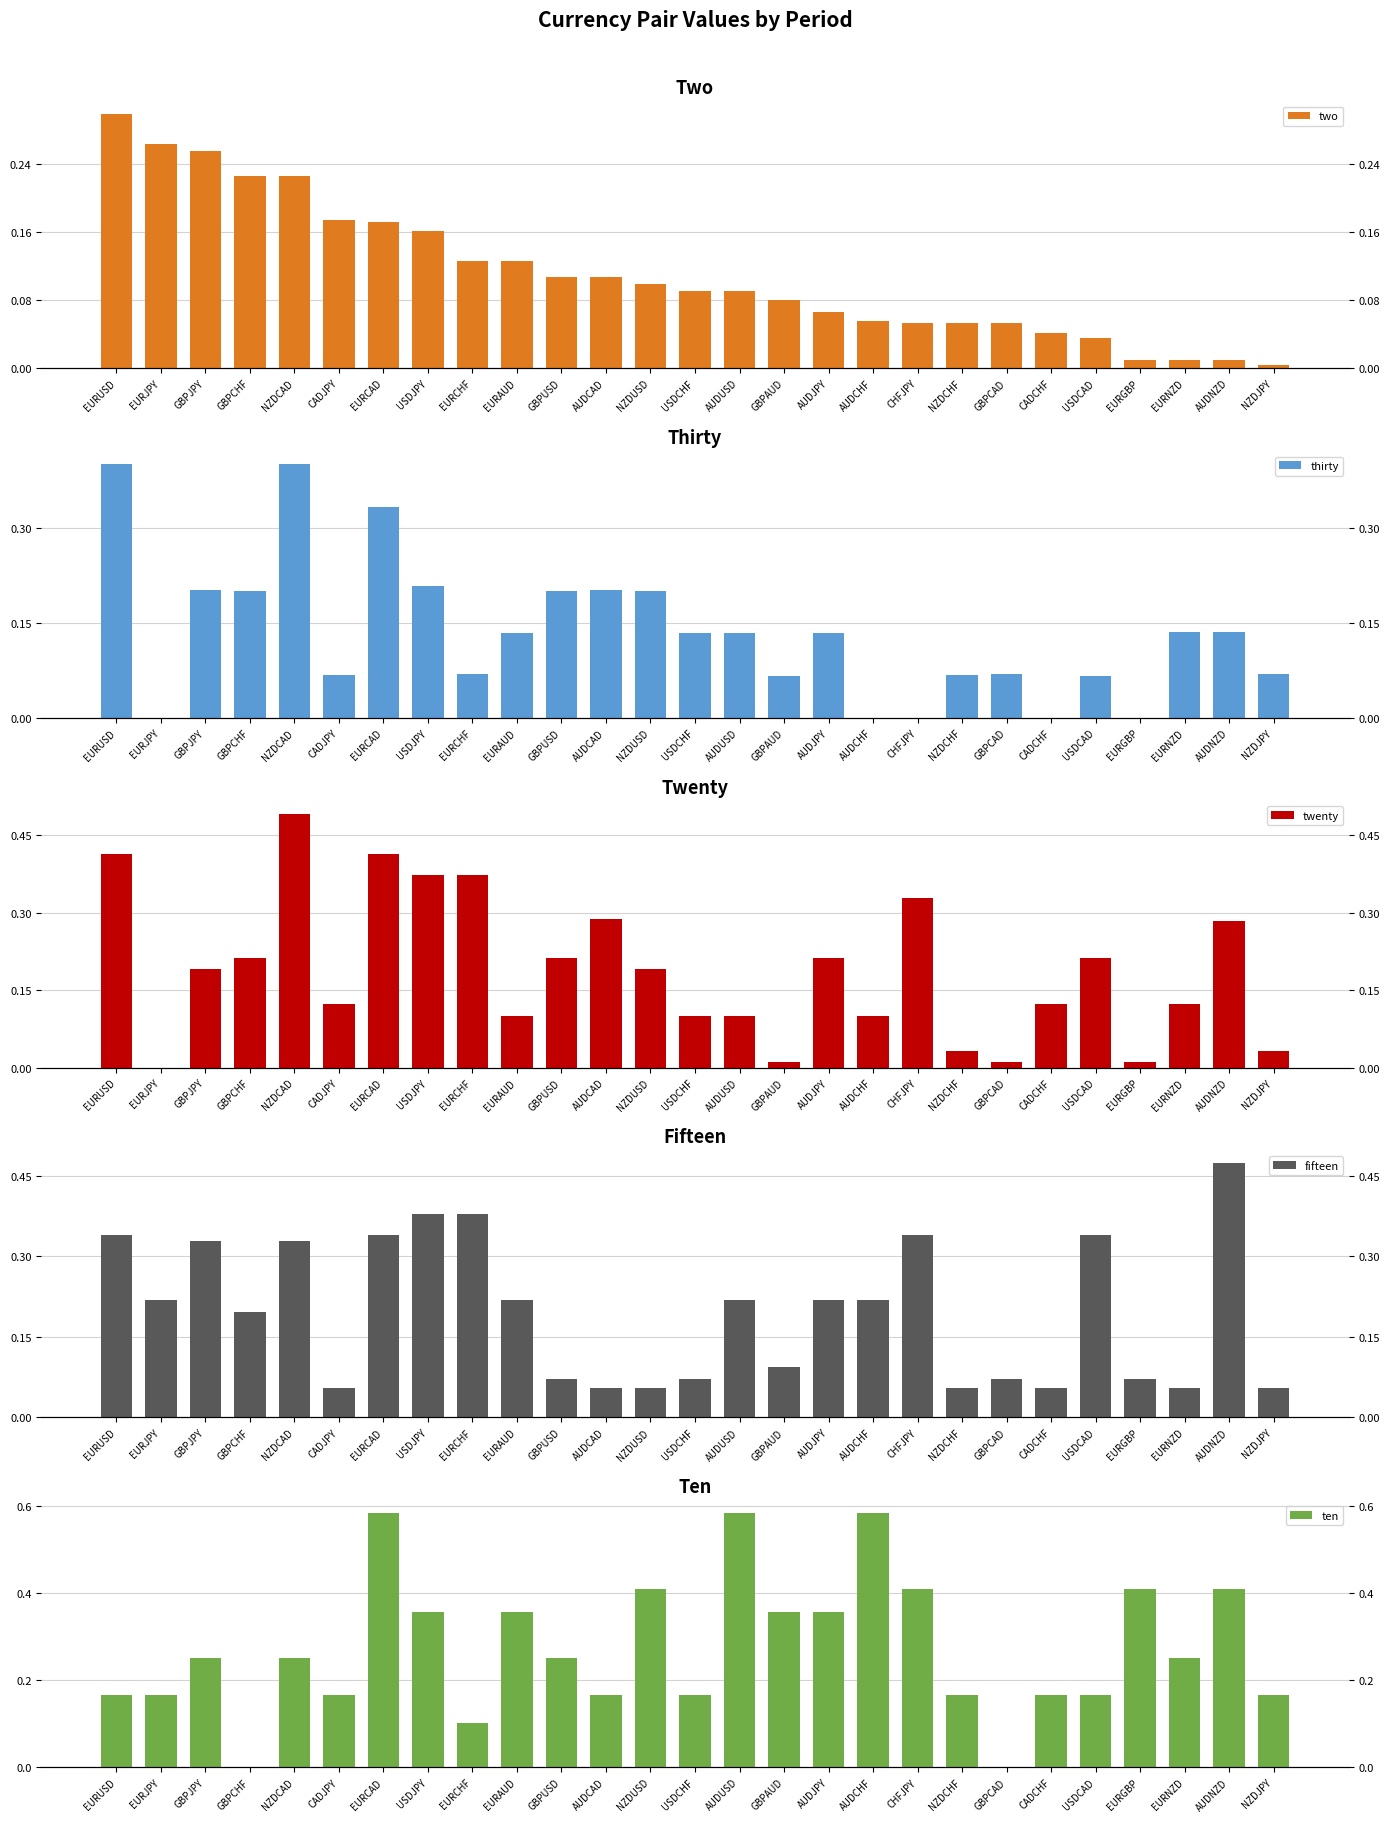

What is the label of the 23rd bar from the left?

USDCAD